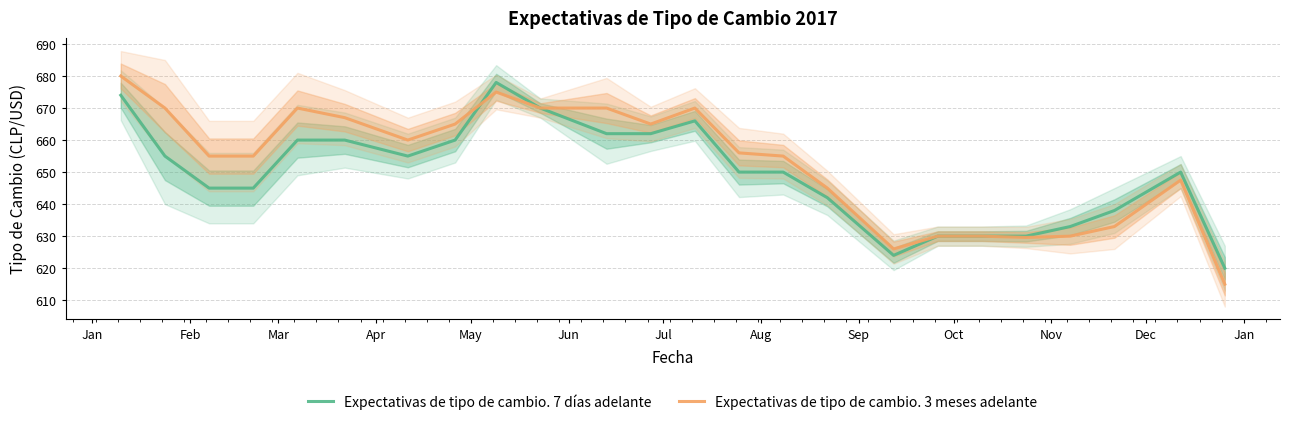

What is the highest value of the Expectativas de tipo de cambio. 7 días adelante series?

678.0